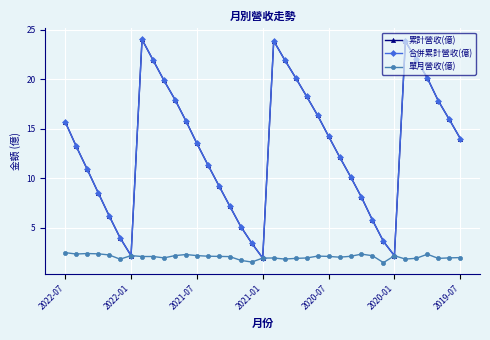

Does the chart have visible grid lines?

Yes